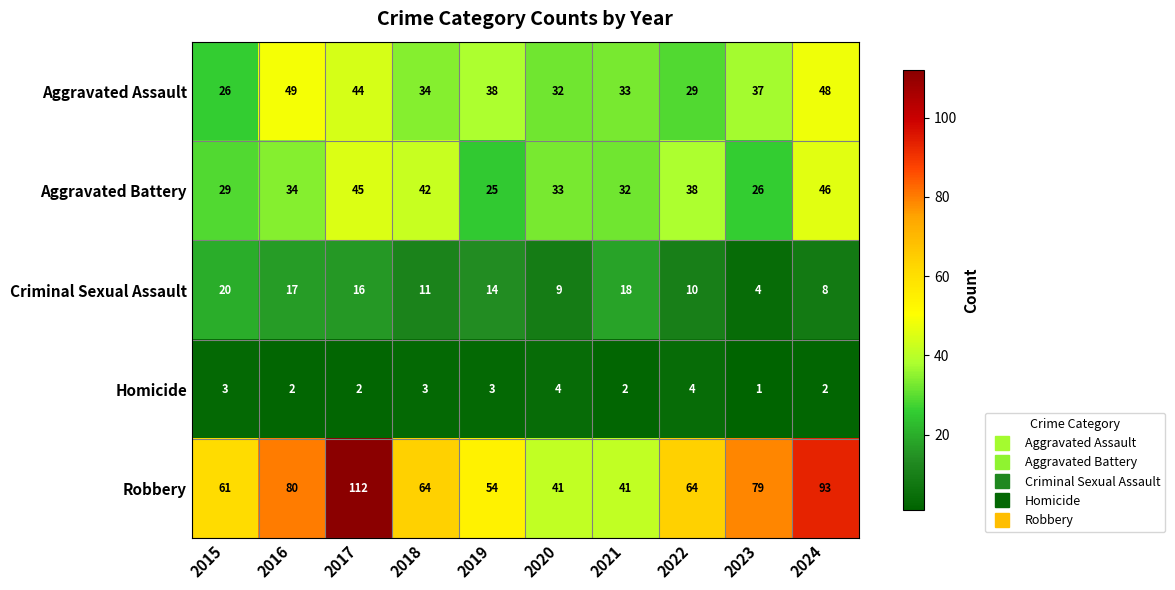

The Criminal Sexual Assault series shows 14 at 2019. True or false?

True